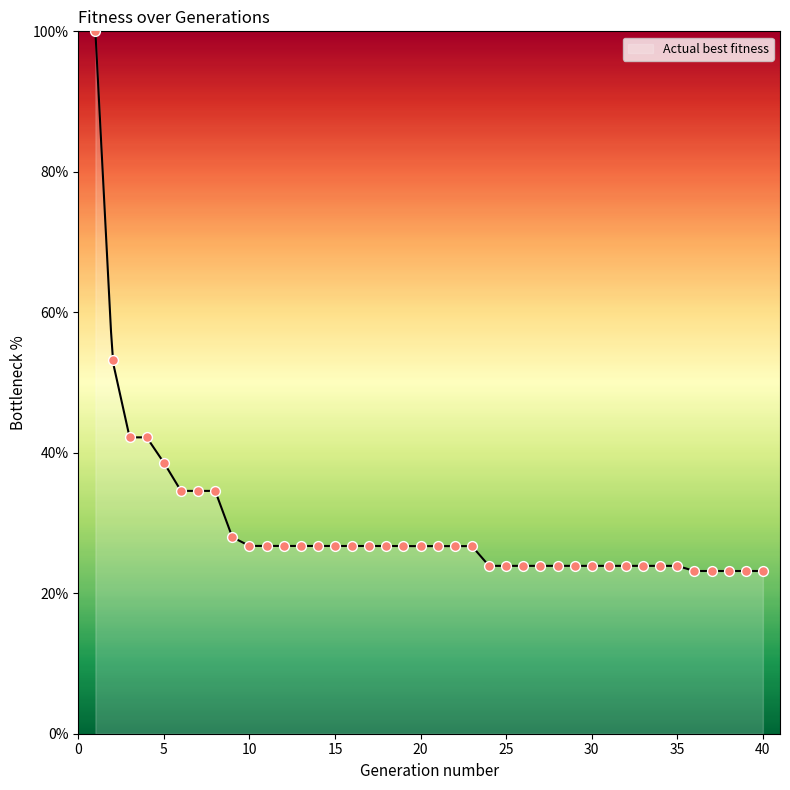

What is the ratio of the value at 18 to the value at 16?

1.0